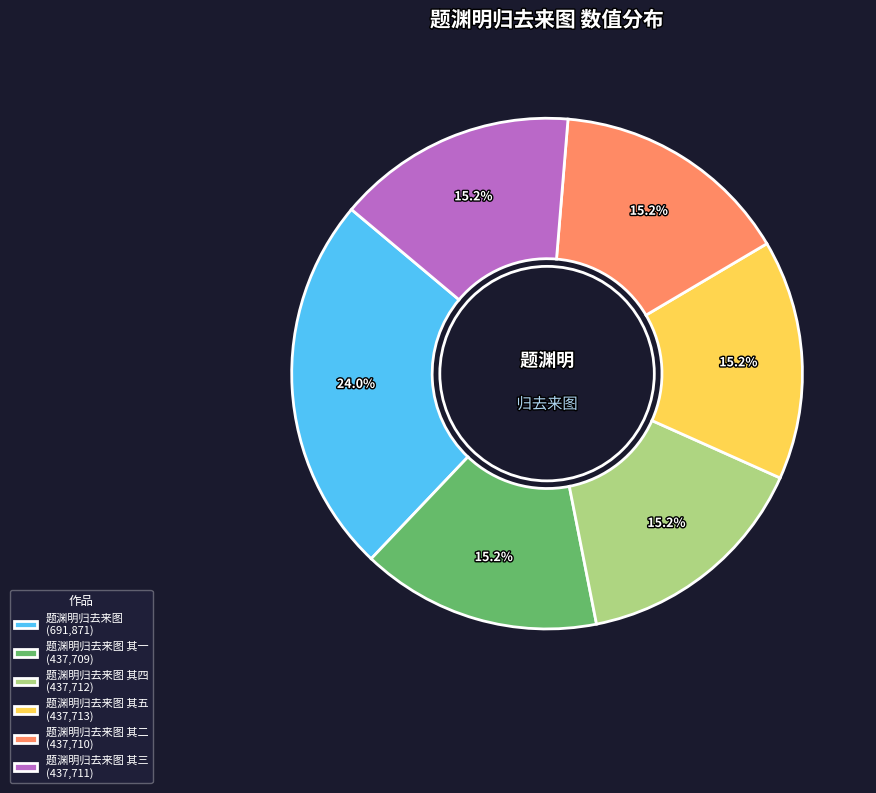

Which has a higher value, 题渊明归去来图 (691,871) or 题渊明归去来图 其三 (437,711)?

题渊明归去来图 (691,871)